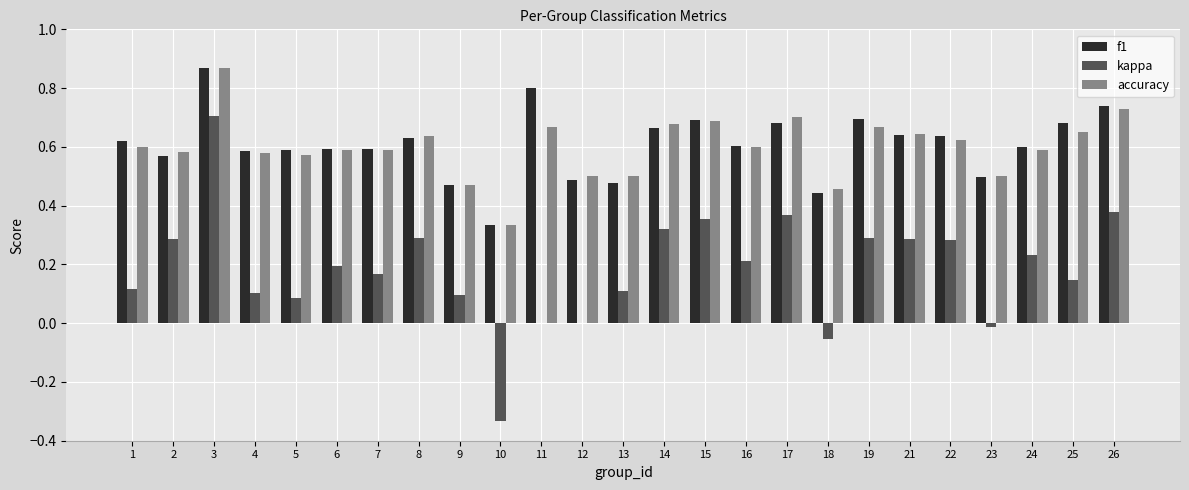

Where is f1 nearest to the value 0?

10